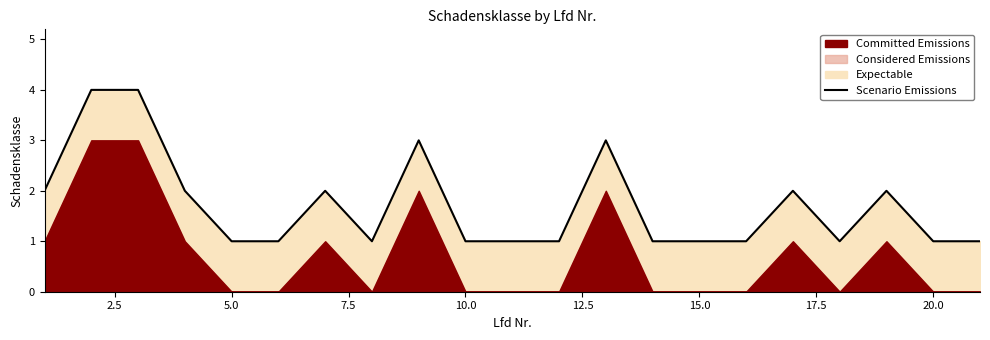

True or false: Scenario Emissions has a value of 0 at 5.0.

False